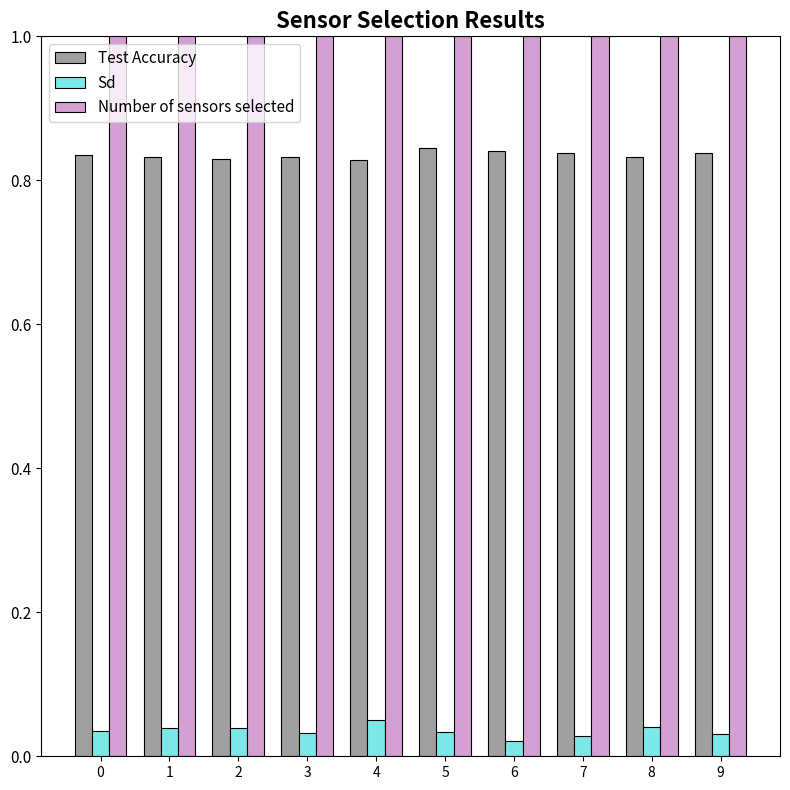

What is the difference between the second highest and second lowest values in the Number of sensors selected series?

1.0